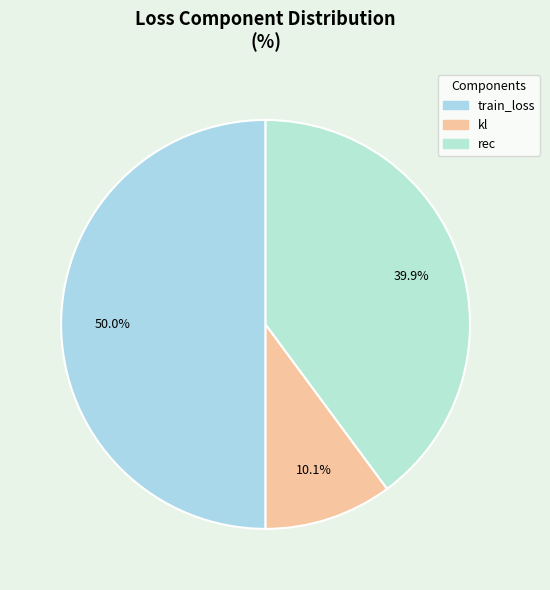

To the nearest percent, what percentage of the pie is kl?

10%